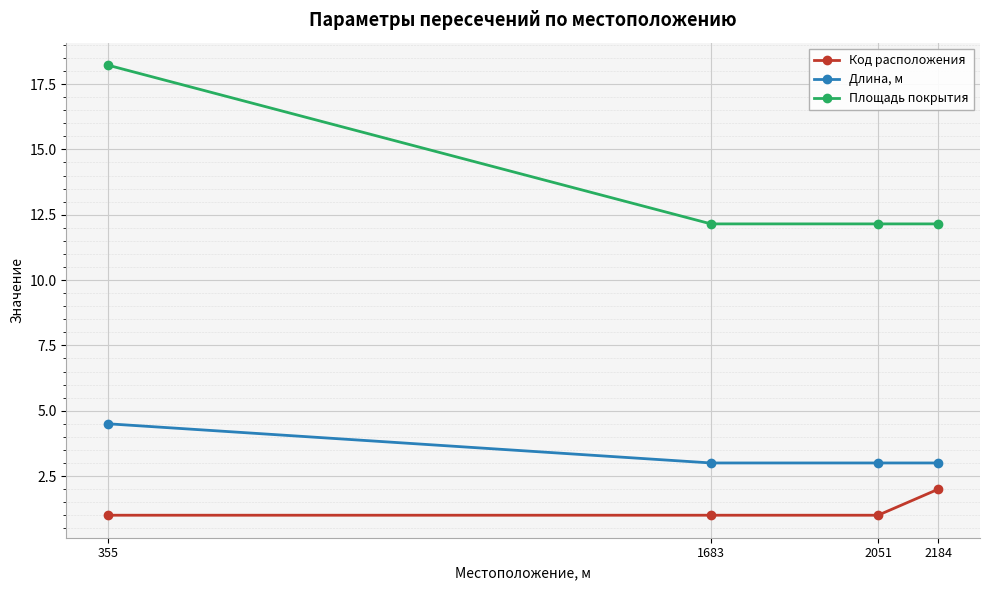

True or false: Площадь покрытия has more than 1 points higher than both neighbors.

False